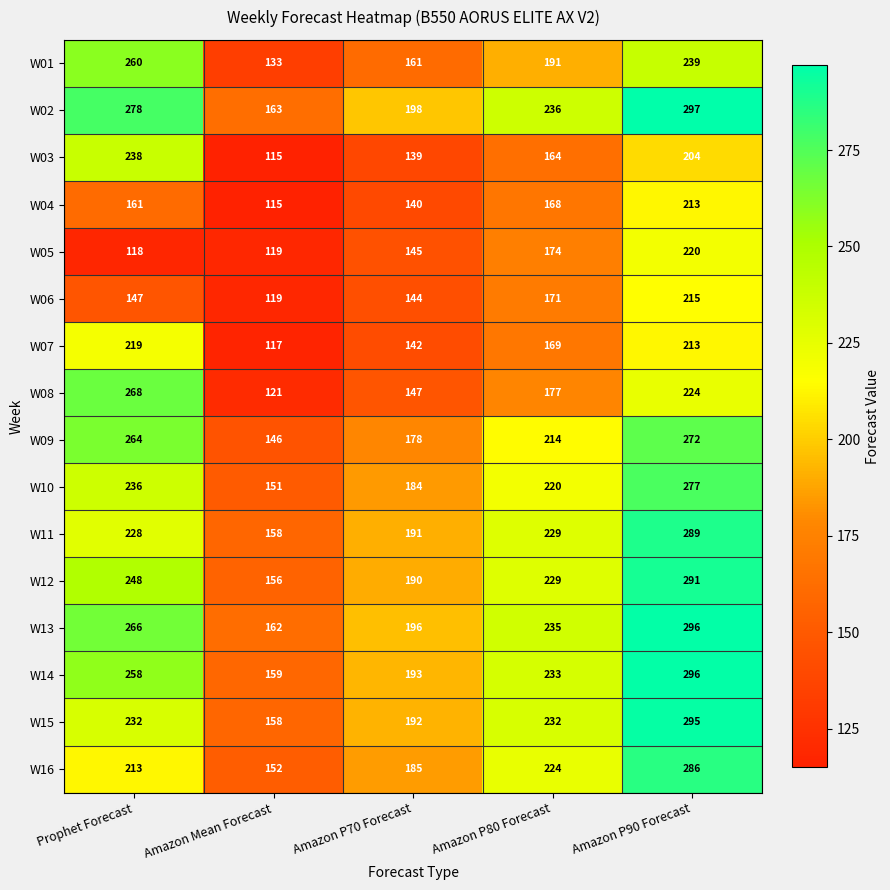

Which series has the widest spread of values?

W08